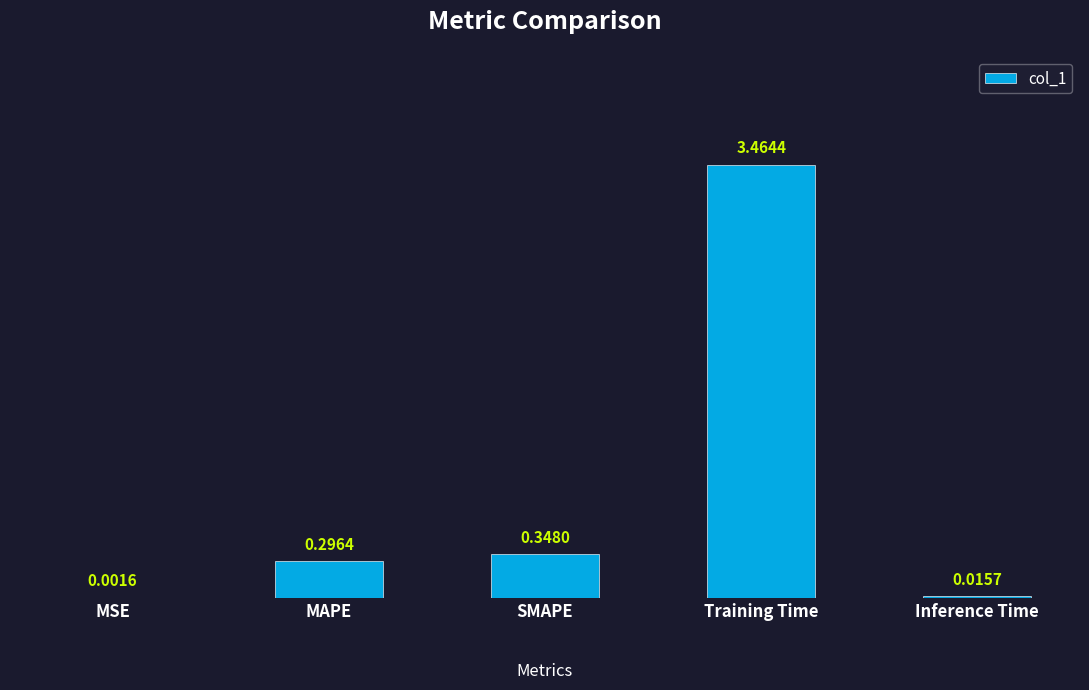

Which has a higher value, Inference Time or MSE?

Inference Time